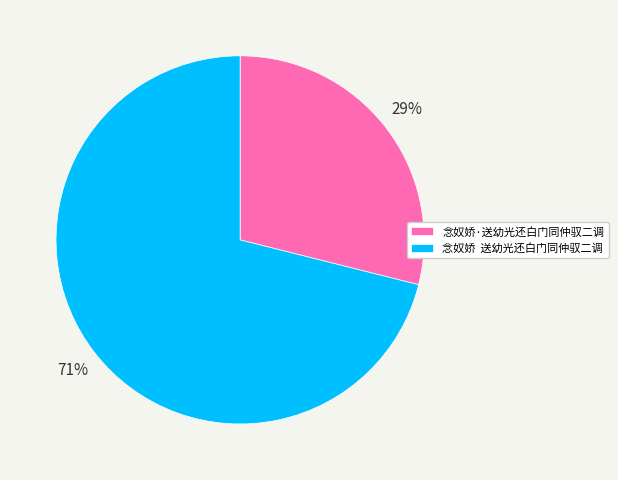

Which slice represents more than half of the pie?

念奴娇 送幼光还白门同仲驭二调